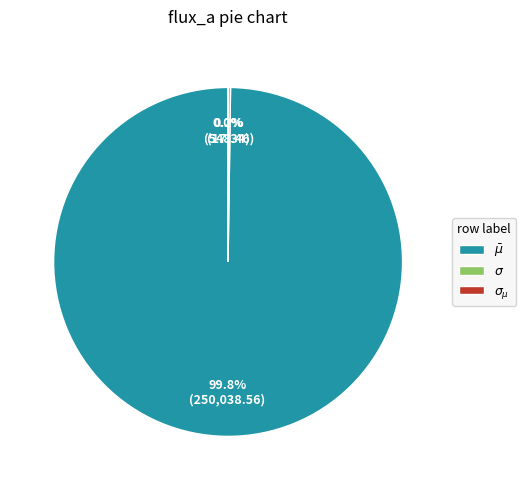

Is there a majority slice in this chart?

Yes